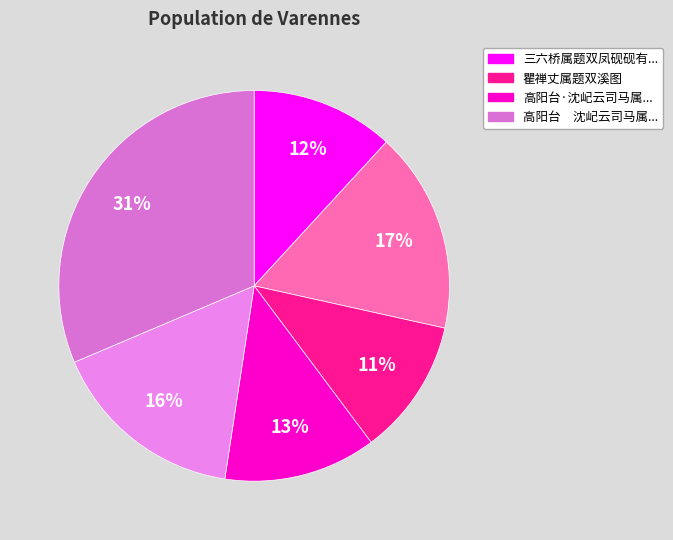

Which category has the biggest portion of the pie?

高阳台　沈屺云司马属题双兰图并示寒食纪梦之刻次江铁君韵